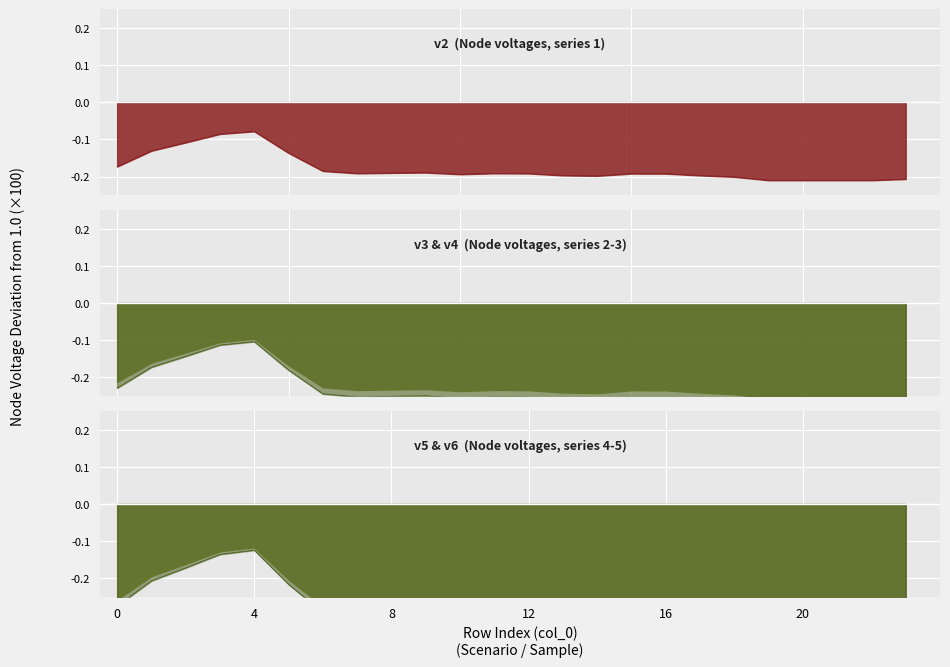

Rank the series at 12 from lowest to highest value.

v6, v5, v4, v3, v2